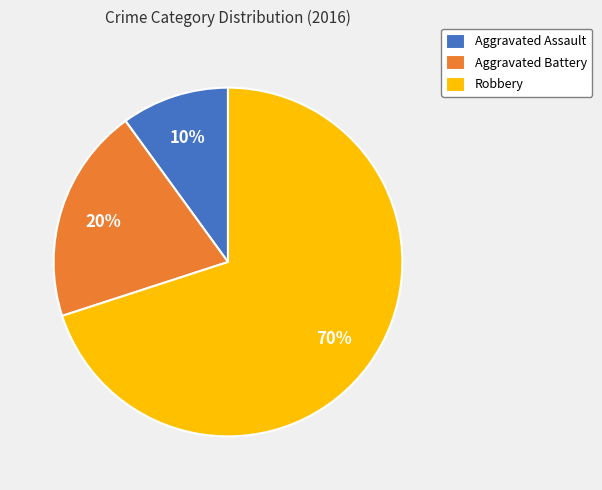

Between Aggravated Assault and Aggravated Battery, which is larger?

Aggravated Battery